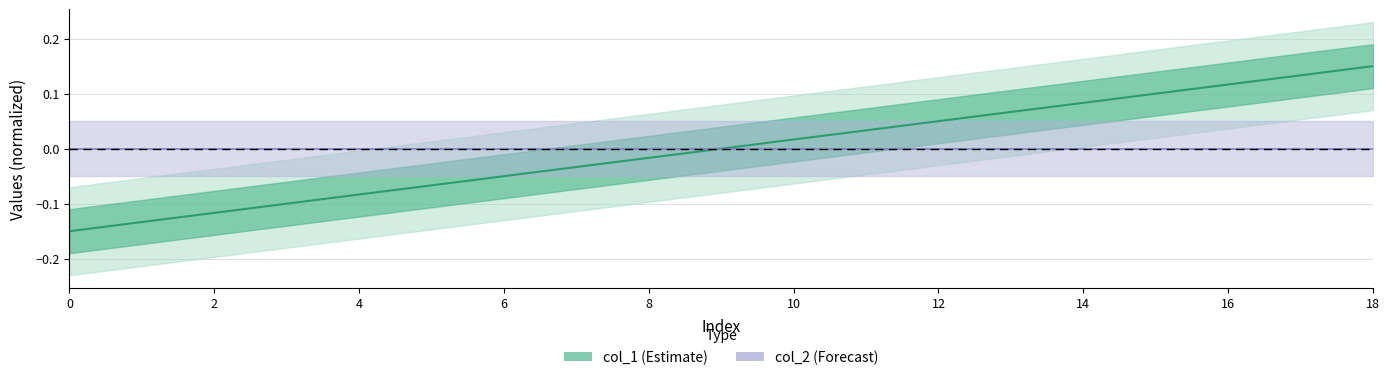

Is it true that col_1 equals 0.1 at 15?

True